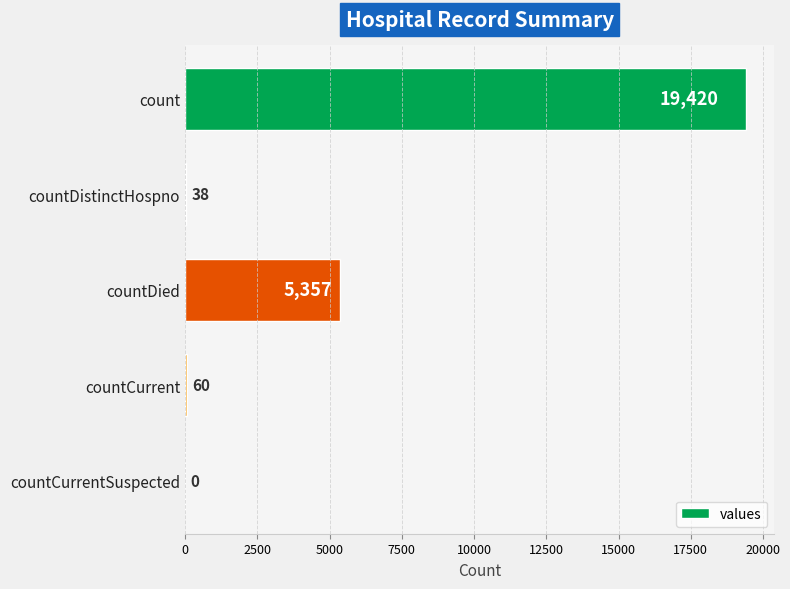

The chart shows a value of 60 at countCurrent. True or false?

True